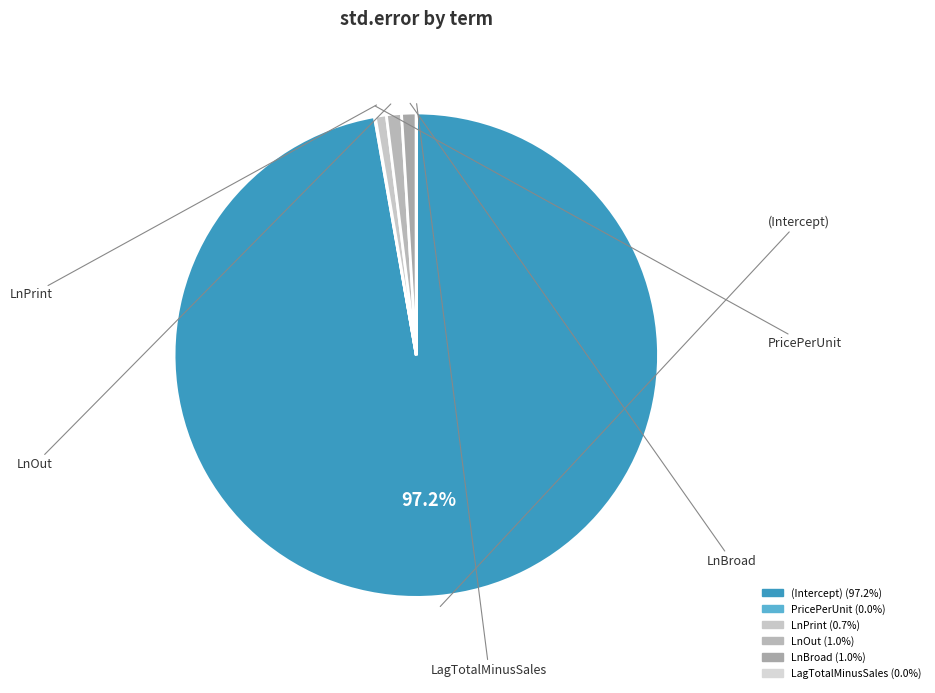

What is the largest slice in the pie chart?

(Intercept)